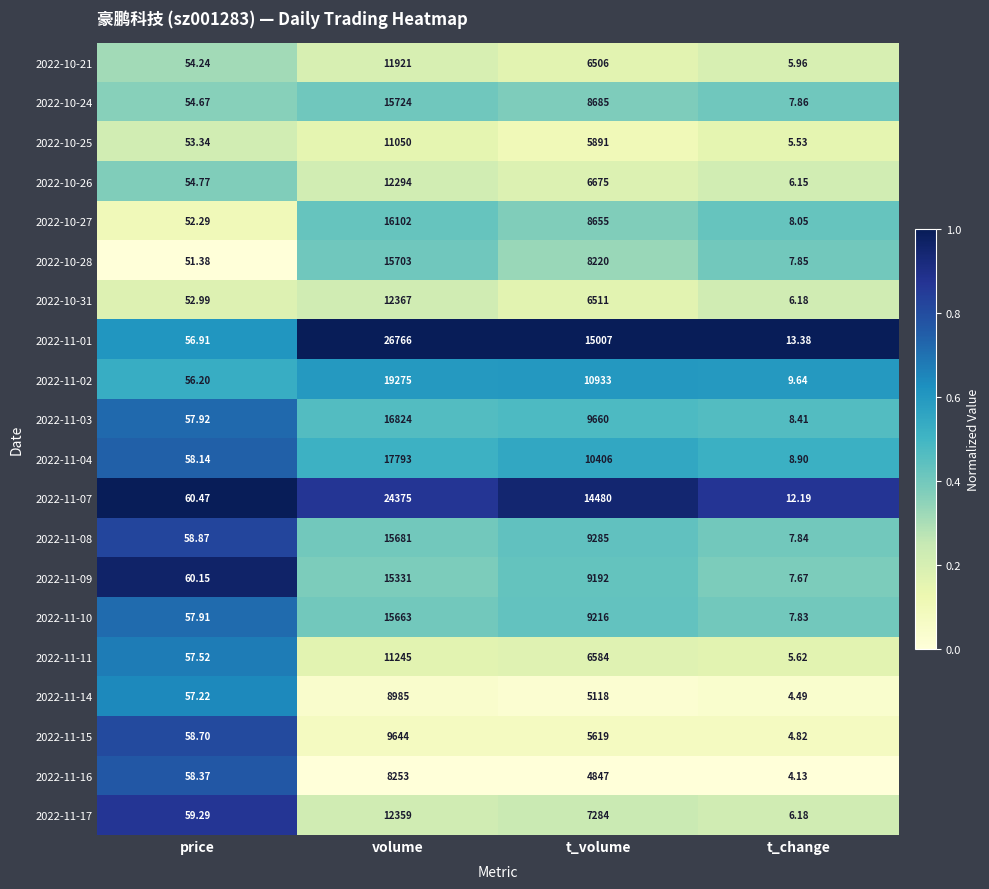

Which label corresponds to the smallest value in the chart?

t_change